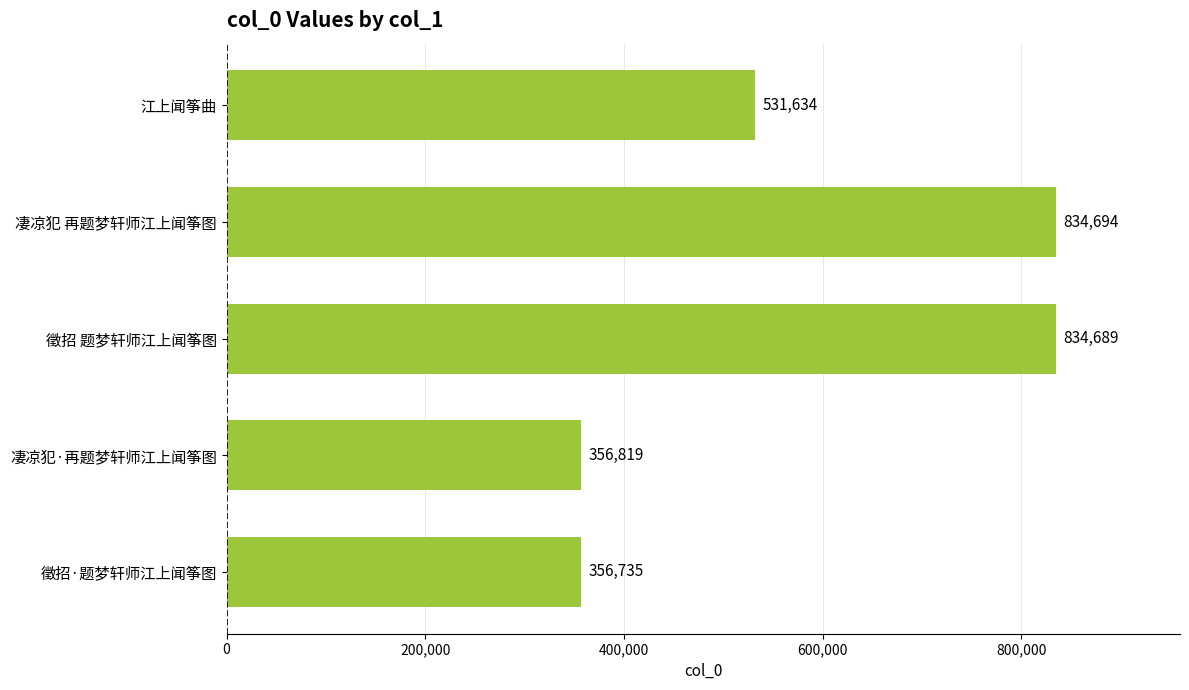

What is the difference between the second highest and second lowest values?

477870